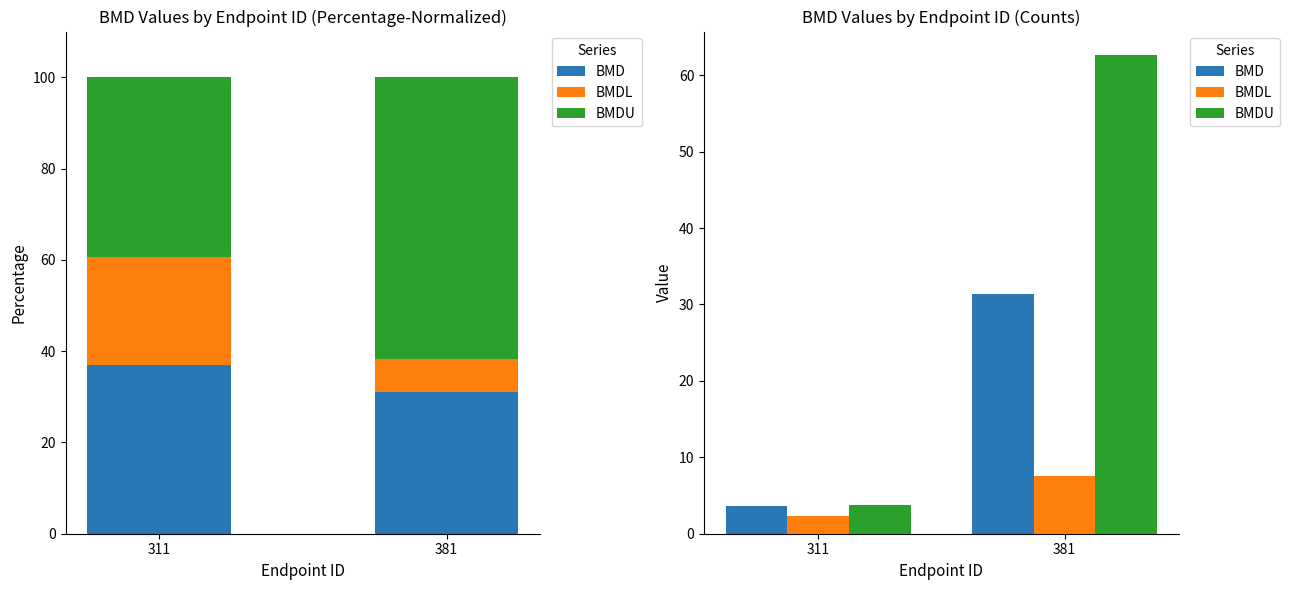

List the labels in order of BMDU value, largest first.

381, 311